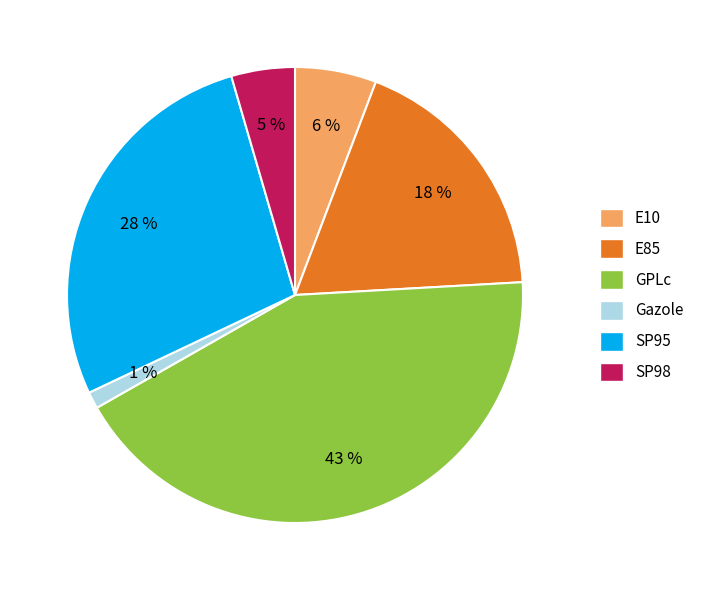

How many slices are in this pie chart?

6